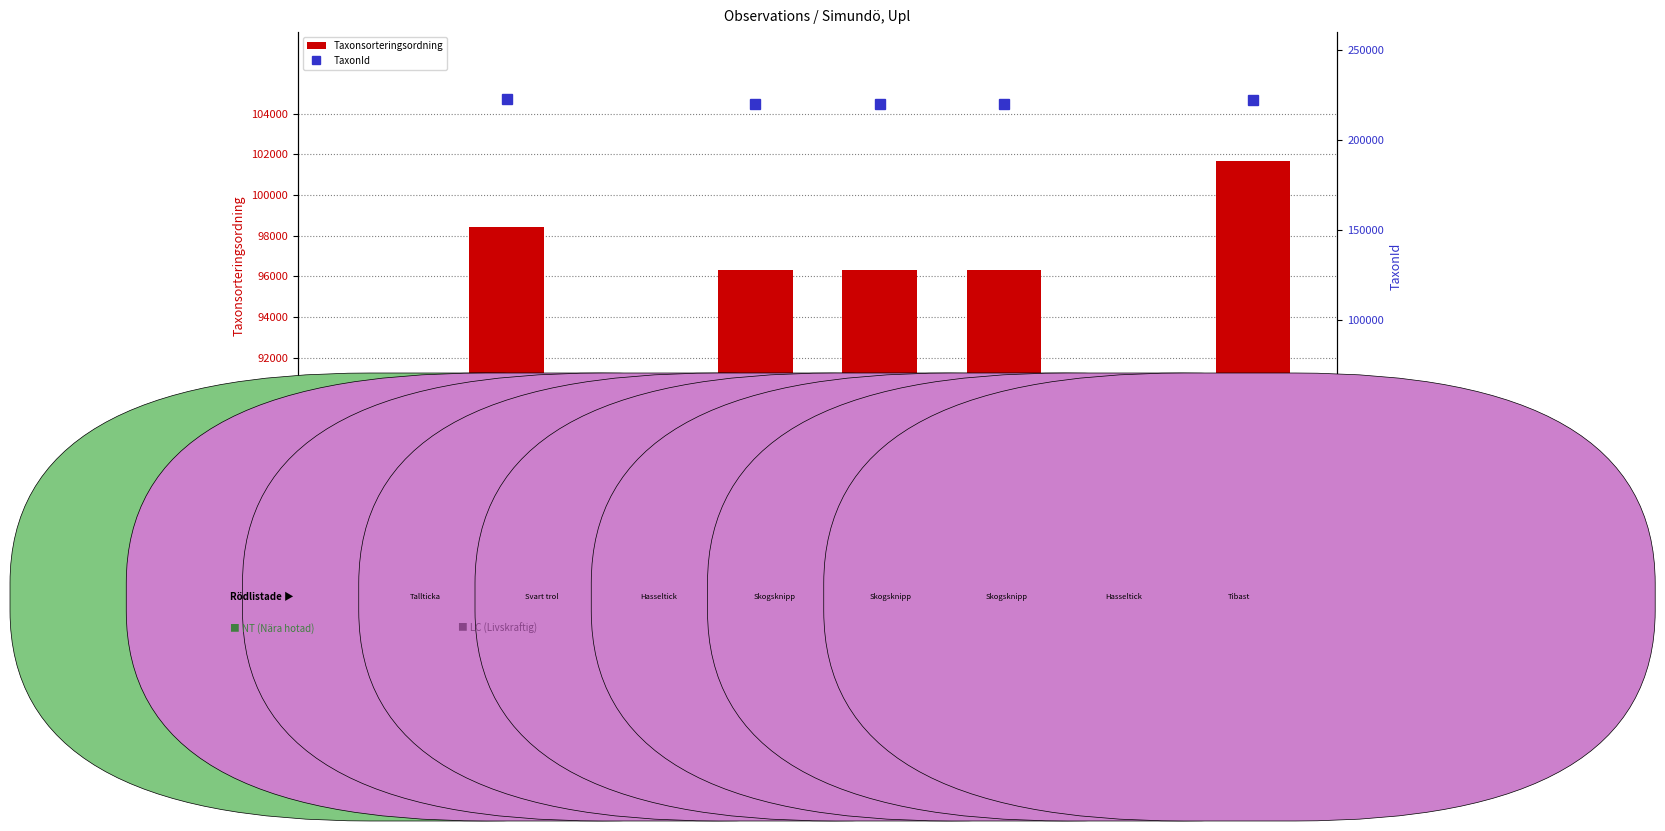

Which series has the largest range (max minus min)?

TaxonId